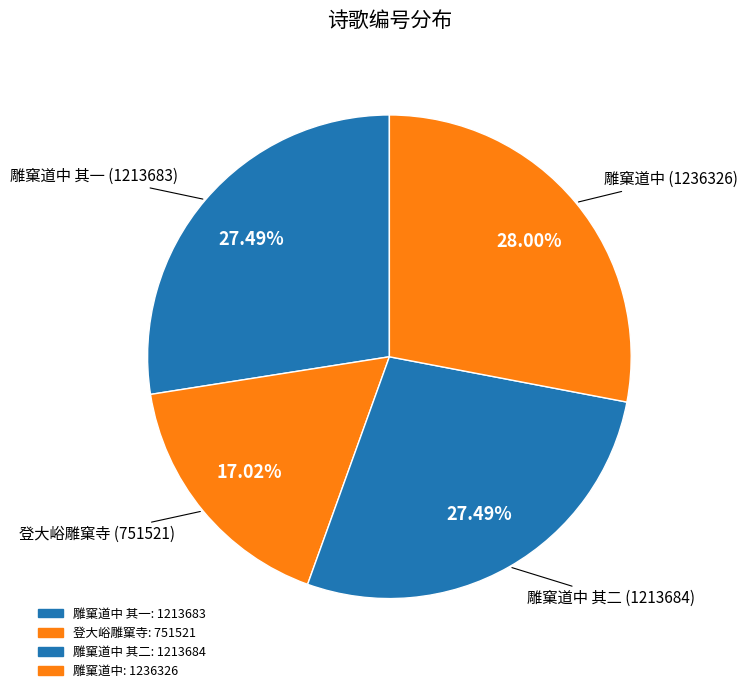

How many slices are in this pie chart?

4